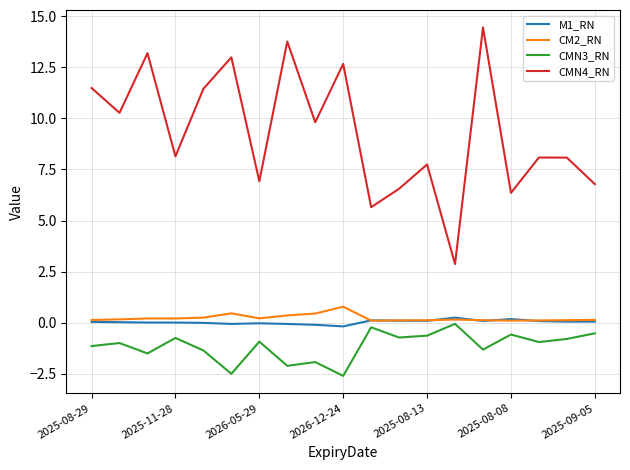

What is the greatest value displayed?

14.5